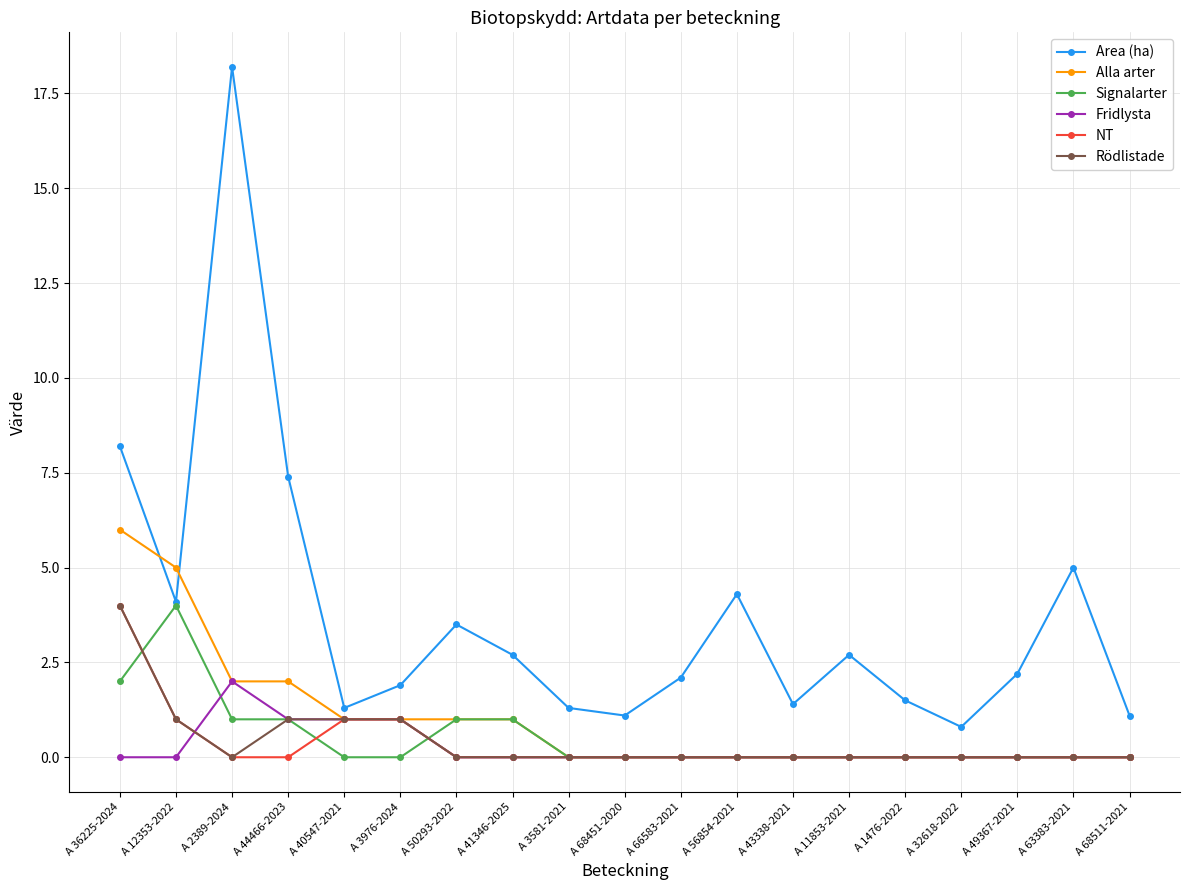

At which category does Area (ha) reach its first local valley?

A 12353-2022